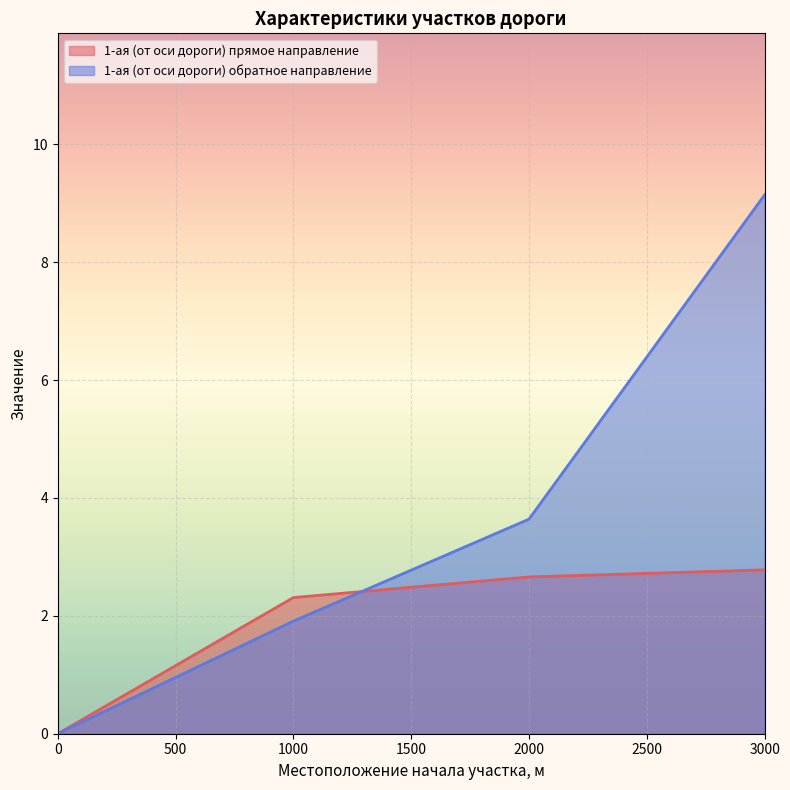

Does the chart display data point markers on the line(s)?

No